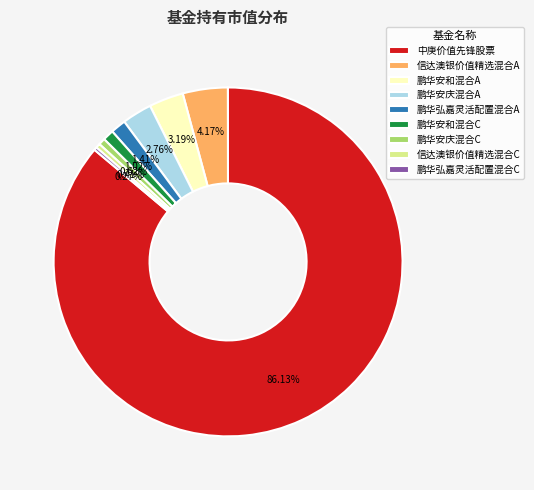

True or false: 鹏华安庆混合A accounts for 3% of the total.

True